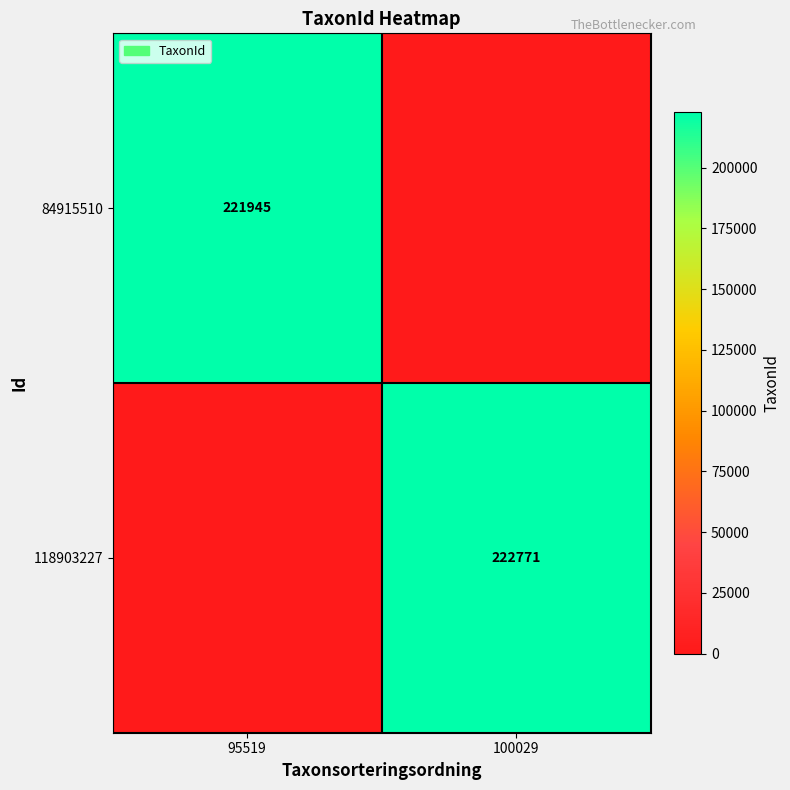

Is it true that 118903227 equals 152594 at 100029?

False